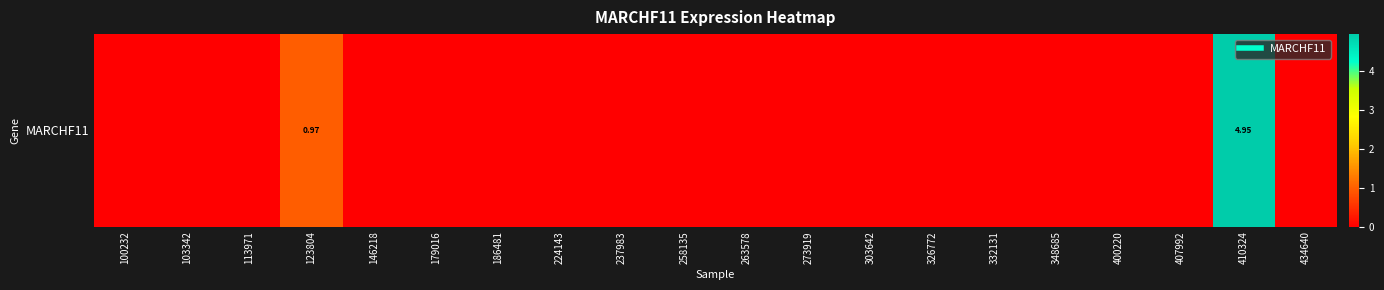

True or false: the data shows 0.0 at 224143.

True